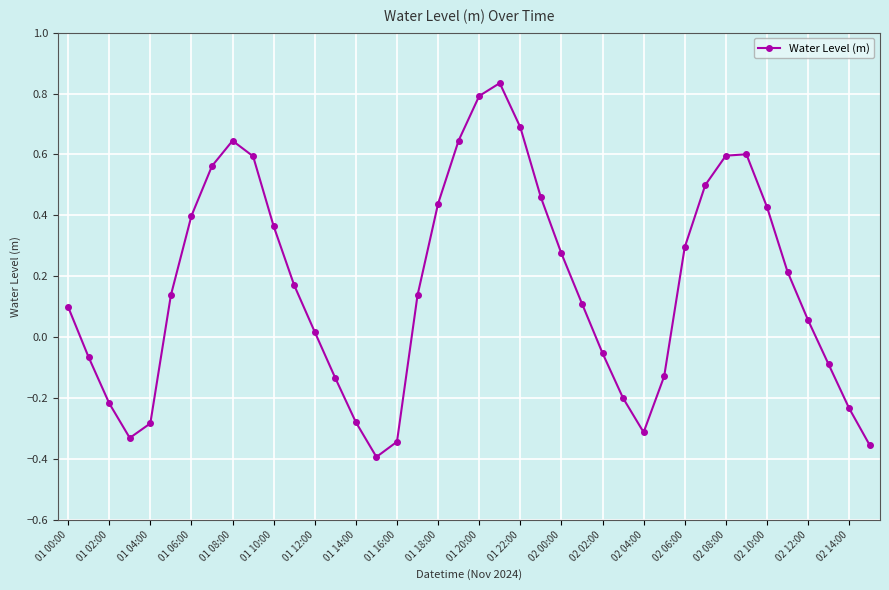

What is the difference between the maximum and minimum values?

1.2